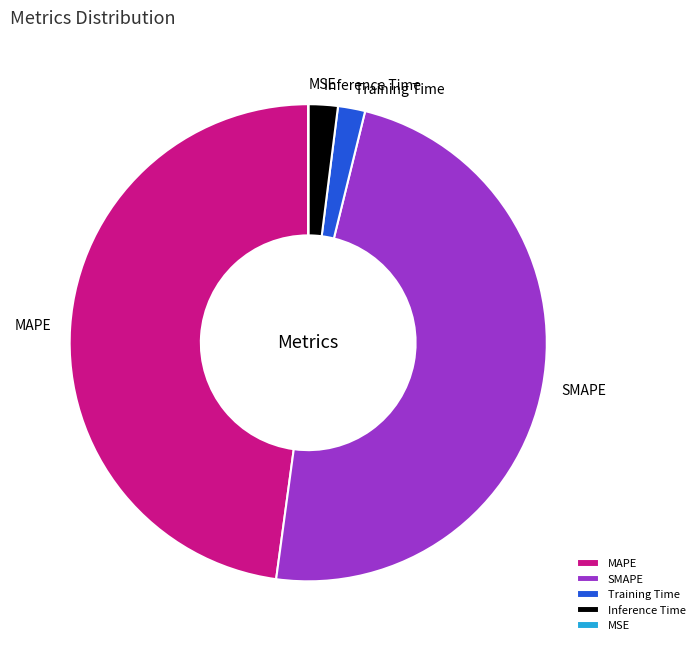

True or false: MAPE accounts for 48% of the total.

True